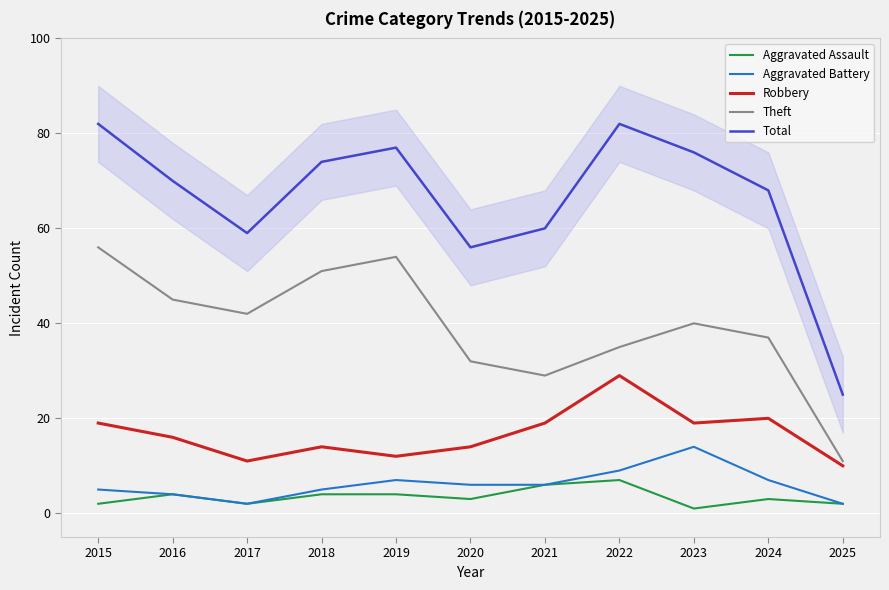

Between 2018 and 2025, which series saw the biggest shift?

Total